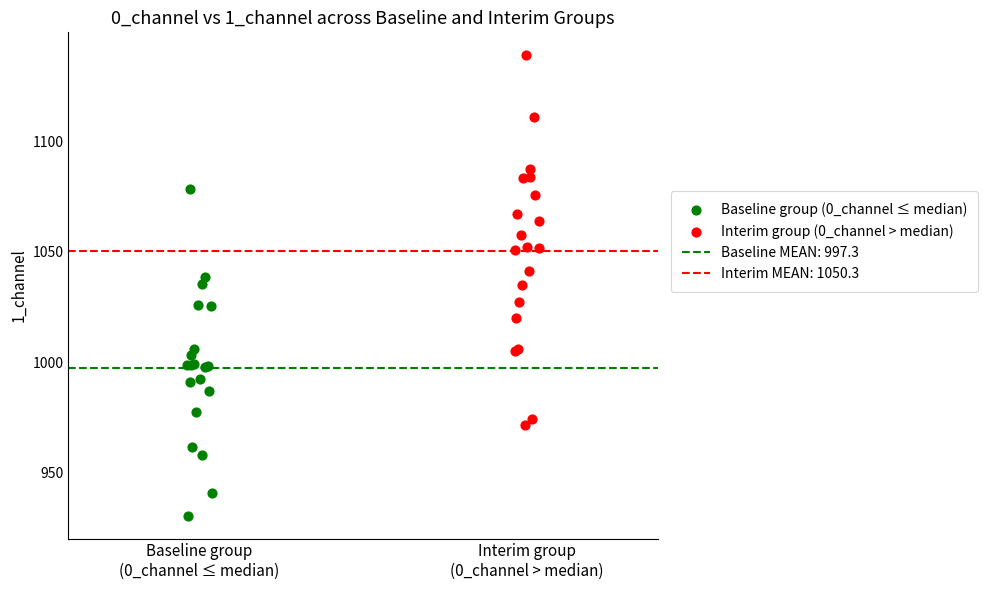

Which series contains the highest Y value?

Interim group (0_channel > median)